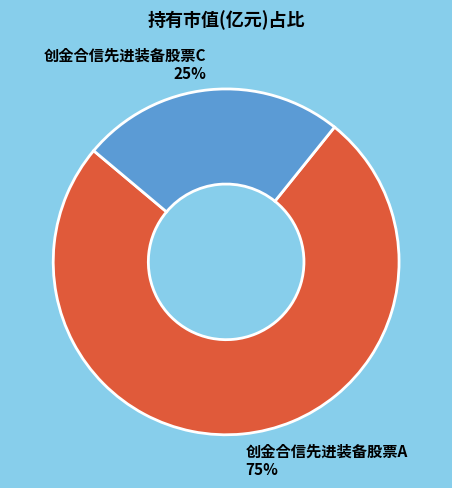

Rank the categories by value from highest to lowest.

创金合信先进装备股票A, 创金合信先进装备股票C